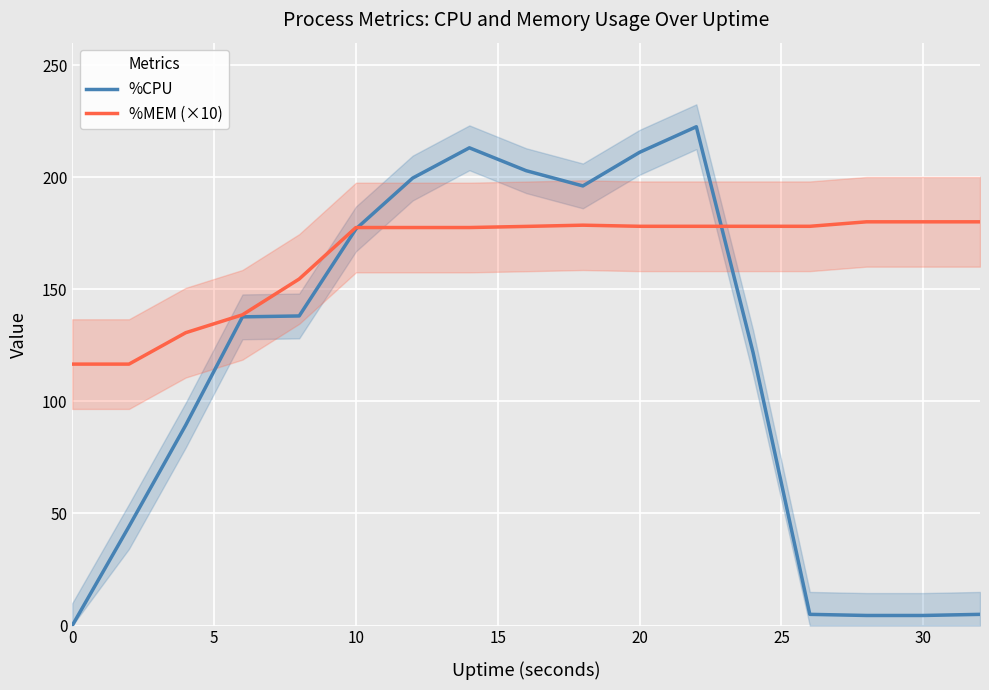

Which series ends up on top after the final intersection of %CPU and %MEM (×10)?

%MEM (×10)